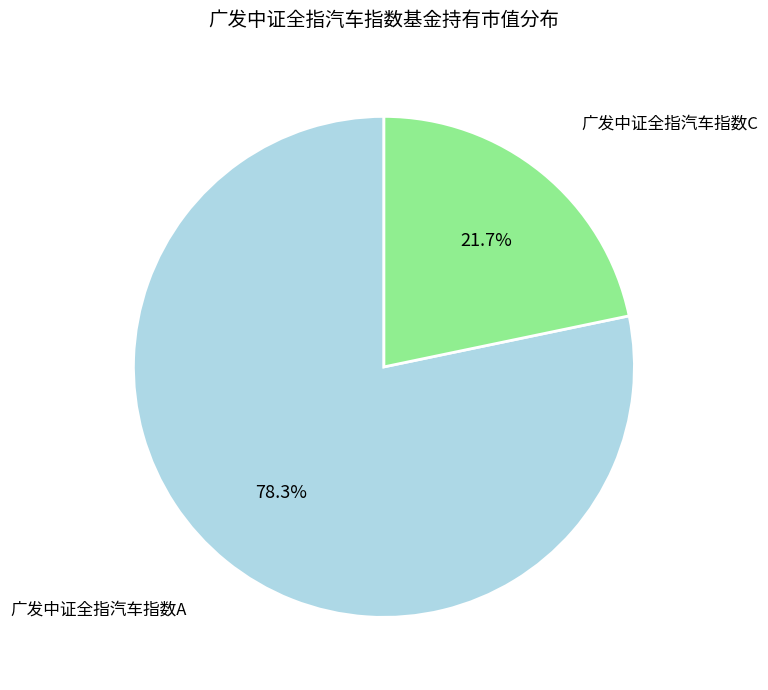

Is there a majority slice in this chart?

Yes